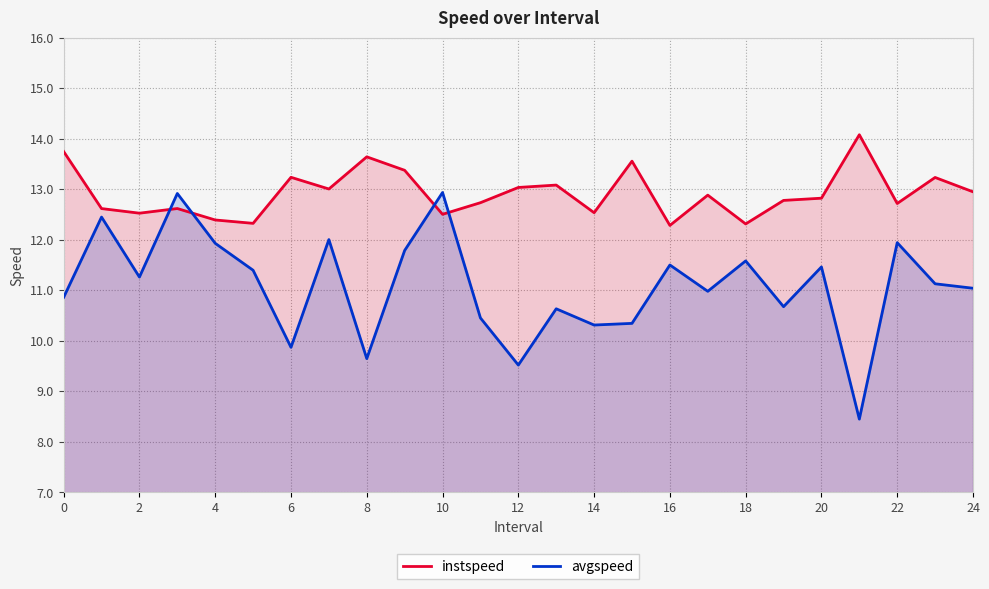

At which category does instspeed reach its first local valley?

2